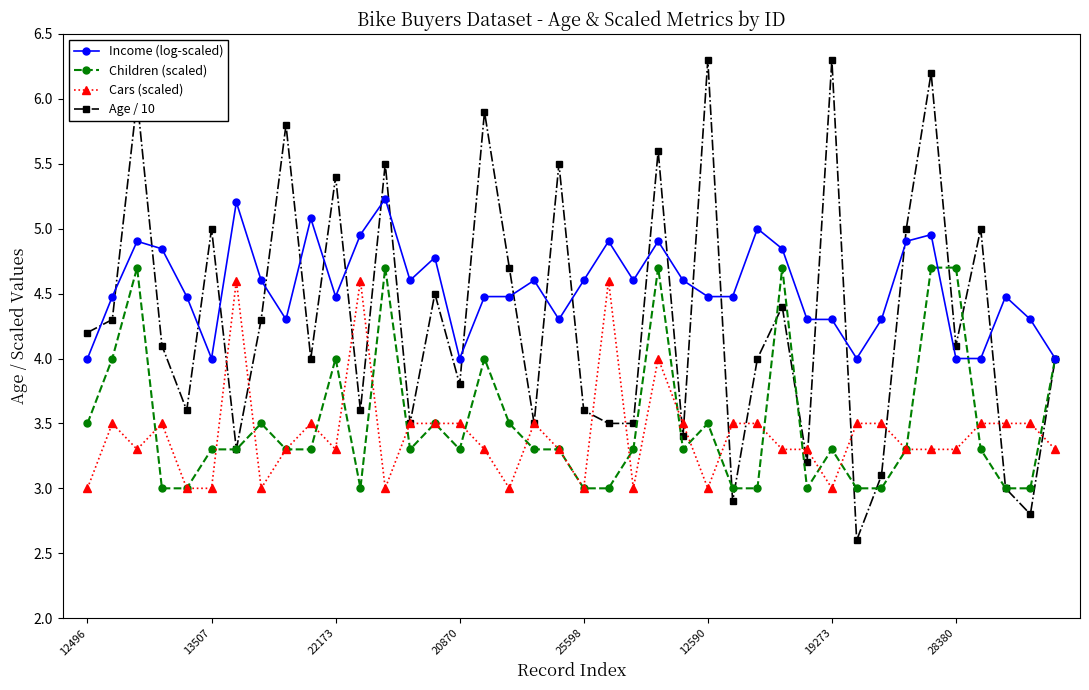

Which series has the widest spread of values?

Age / 10